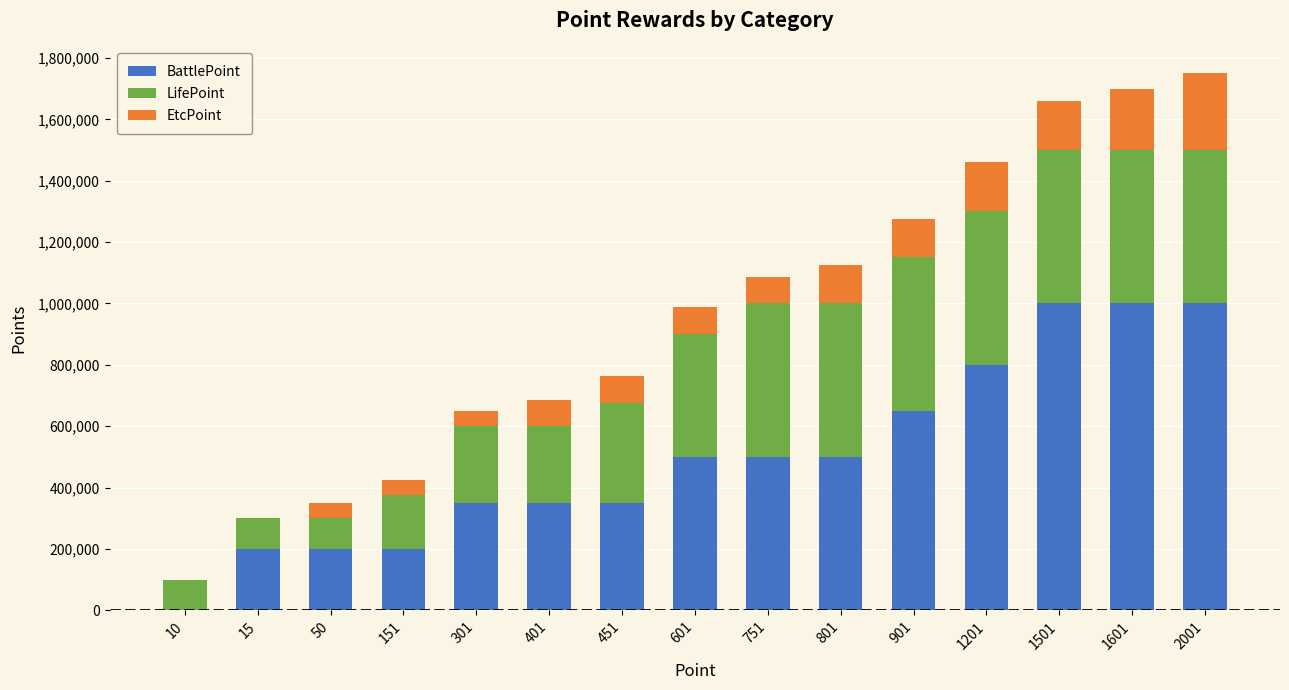

What is the highest value of the BattlePoint series?

1000000